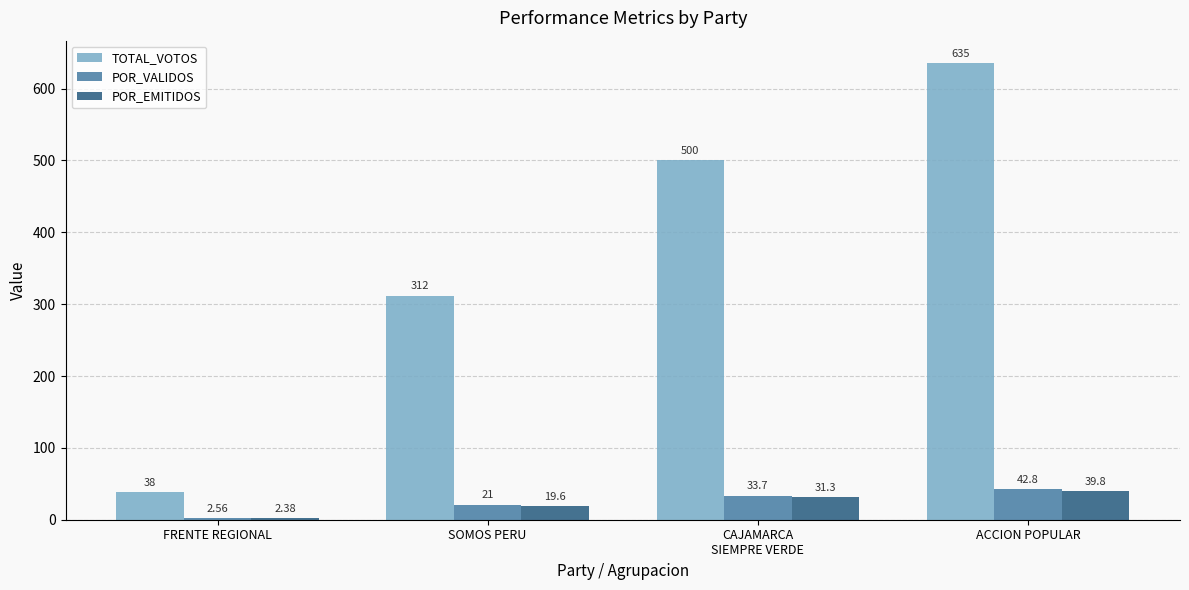

Which series has the widest spread of values?

TOTAL_VOTOS